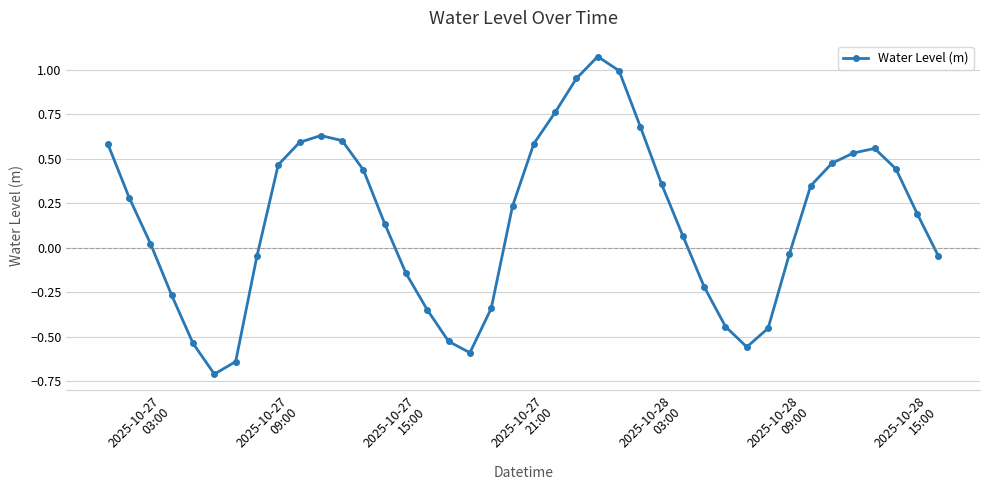

How many points are lower than both their immediate neighbors (excluding endpoints)?

3